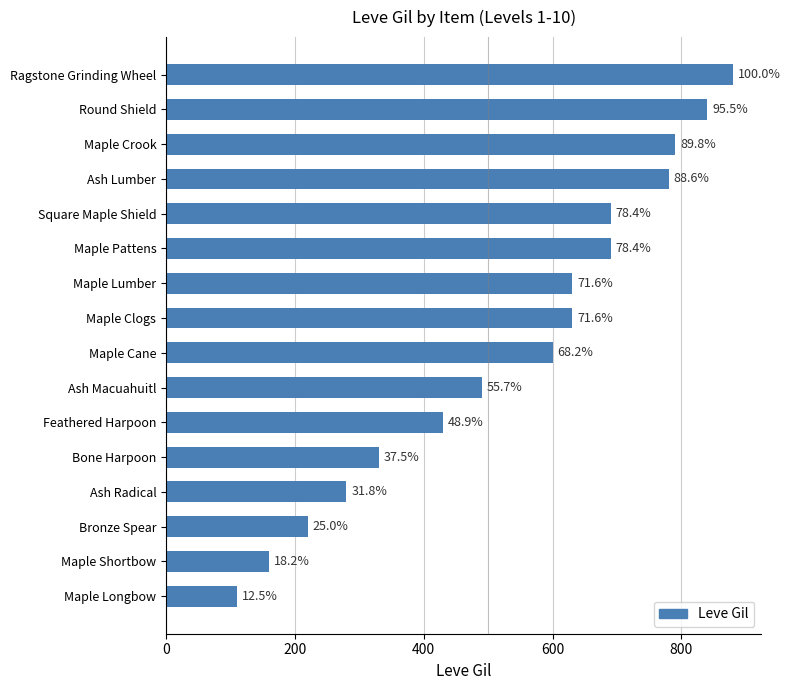

How many bars are there in total?

16